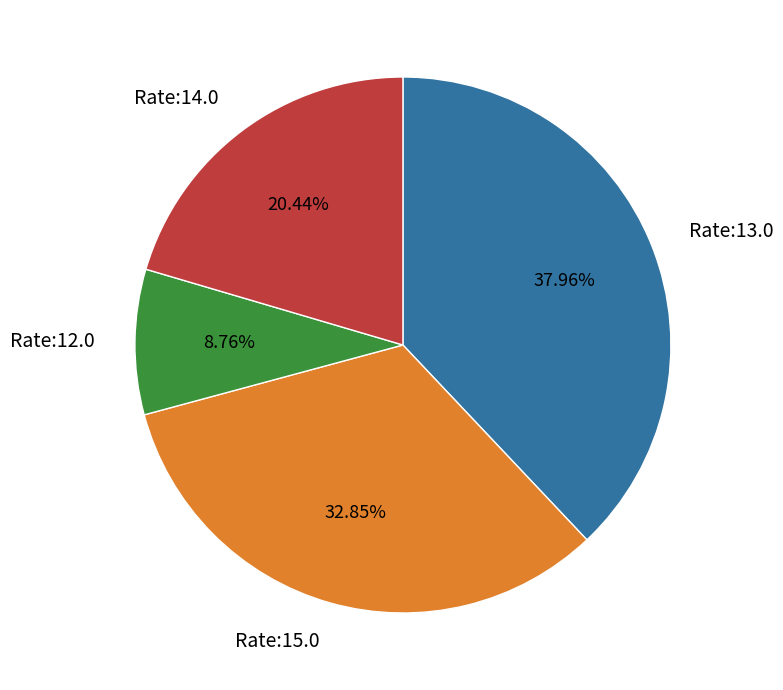

To the nearest percent, what is the average slice percentage?

25%